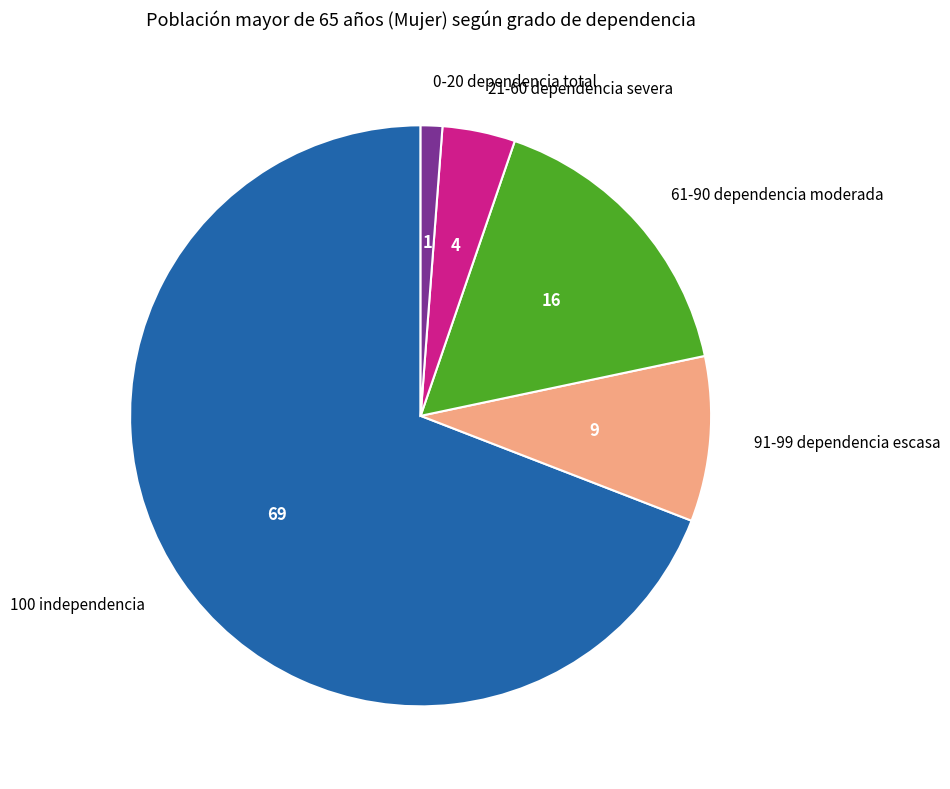

Count the number of slices in the pie.

5